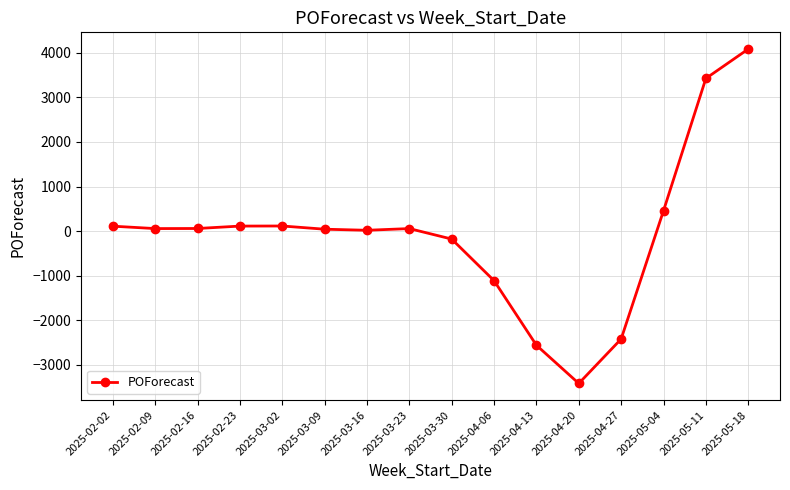

At which label is the value closest to 334?

2025-05-04